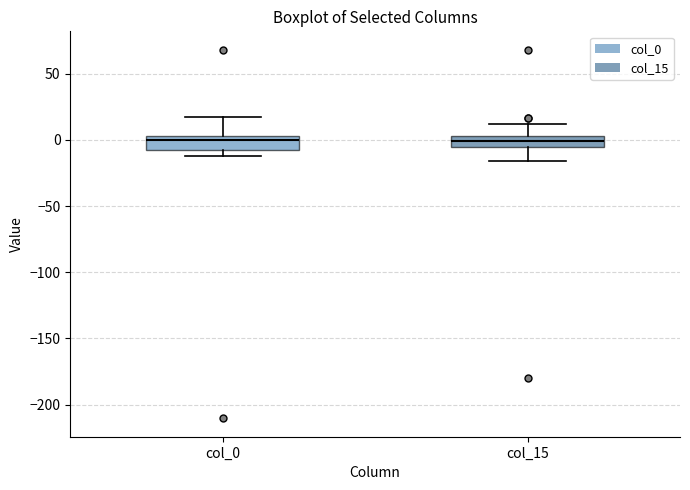

Reading left to right, read every box against the y-axis: the position of its median line, the range the box covers, and the ends of its whiskers. The values are not printed on the chart, so give them approximately, as read against the axis.

col_0: median 0, box -10 to 5, whiskers -10 (just below the box's lower edge) to 15
col_15: median 0, box -5 to 5, whiskers -15 to 10